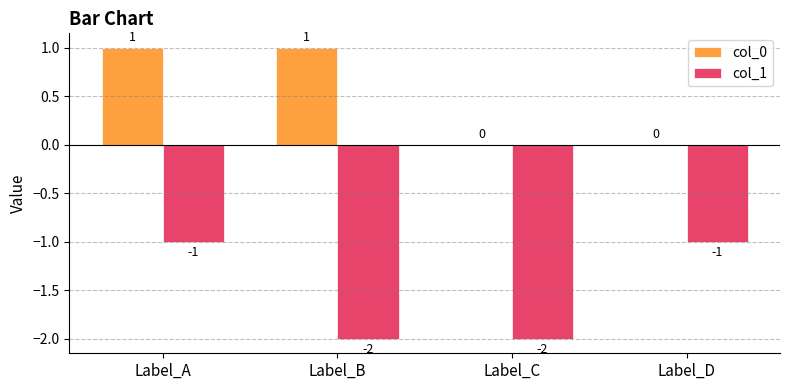

What are all the series names shown in the legend?

col_0, col_1